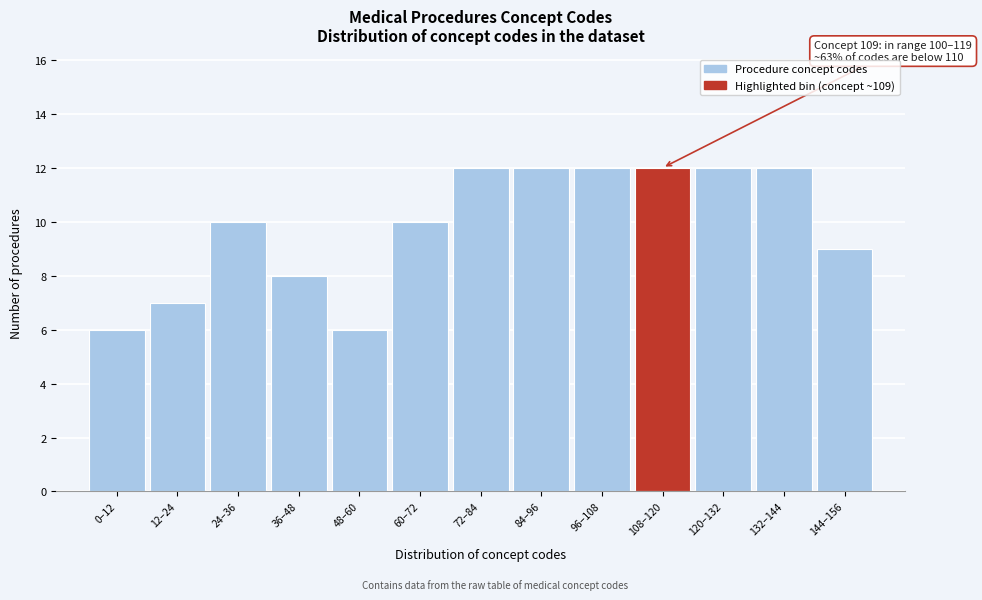

Reading right to left, extract all data points from this chart.

144–156=9	132–144=12	120–132=12	108–120=12	96–108=12	84–96=12	72–84=12	60–72=10	48–60=6	36–48=8	24–36=10	12–24=7	0–12=6